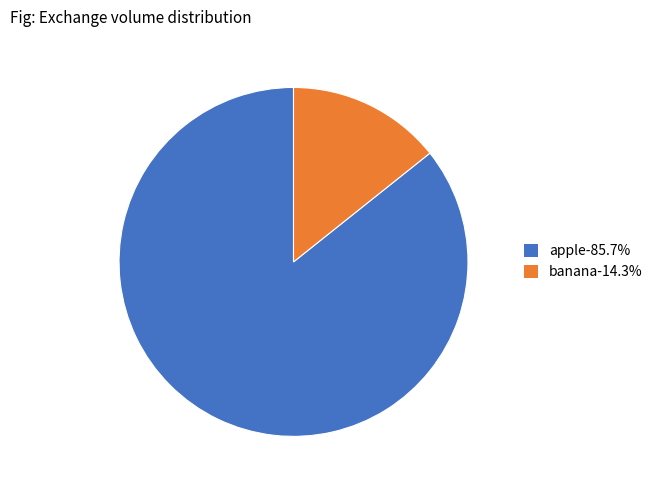

How many segments does this pie chart have?

2